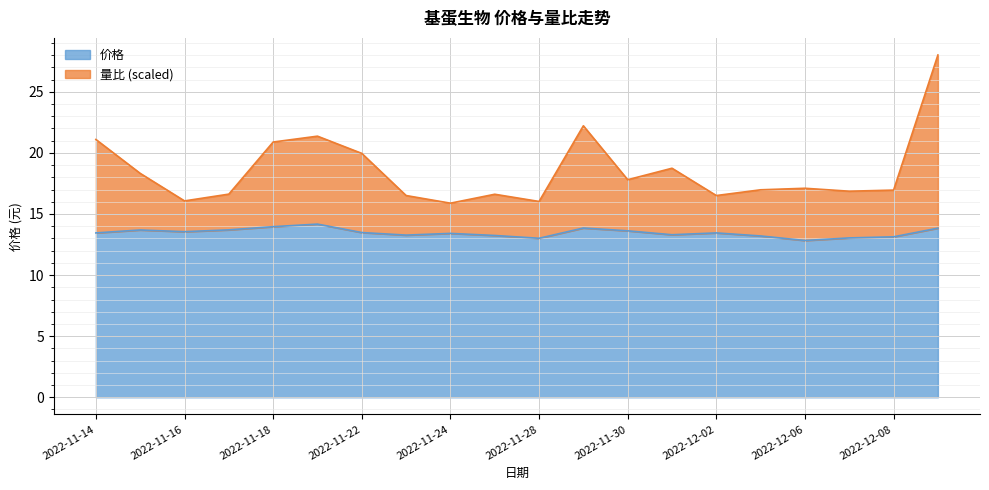

Reading right to left, what are all the values shown in this chart?

价格: 2022-12-09=13.8	2022-12-08=13.1	2022-12-07=13.0	2022-12-06=12.8	2022-12-05=13.2	2022-12-02=13.4	2022-12-01=13.3	2022-11-30=13.6	2022-11-29=13.8	2022-11-28=13.0	2022-11-25=13.2	2022-11-24=13.4	2022-11-23=13.3	2022-11-22=13.5	2022-11-21=14.2	2022-11-18=14.0	2022-11-17=13.7	2022-11-16=13.6	2022-11-15=13.7	2022-11-14=13.4
量比: 2022-12-09=28.0	2022-12-08=17.0	2022-12-07=16.9	2022-12-06=17.1	2022-12-05=17.0	2022-12-02=16.5	2022-12-01=18.7	2022-11-30=17.8	2022-11-29=22.2	2022-11-28=16.0	2022-11-25=16.6	2022-11-24=15.9	2022-11-23=16.5	2022-11-22=20.0	2022-11-21=21.4	2022-11-18=20.9	2022-11-17=16.6	2022-11-16=16.1	2022-11-15=18.3	2022-11-14=21.1